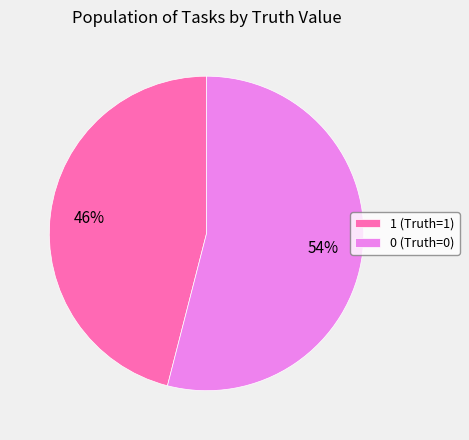

The 0 slice represents 45% of the pie. True or false?

False